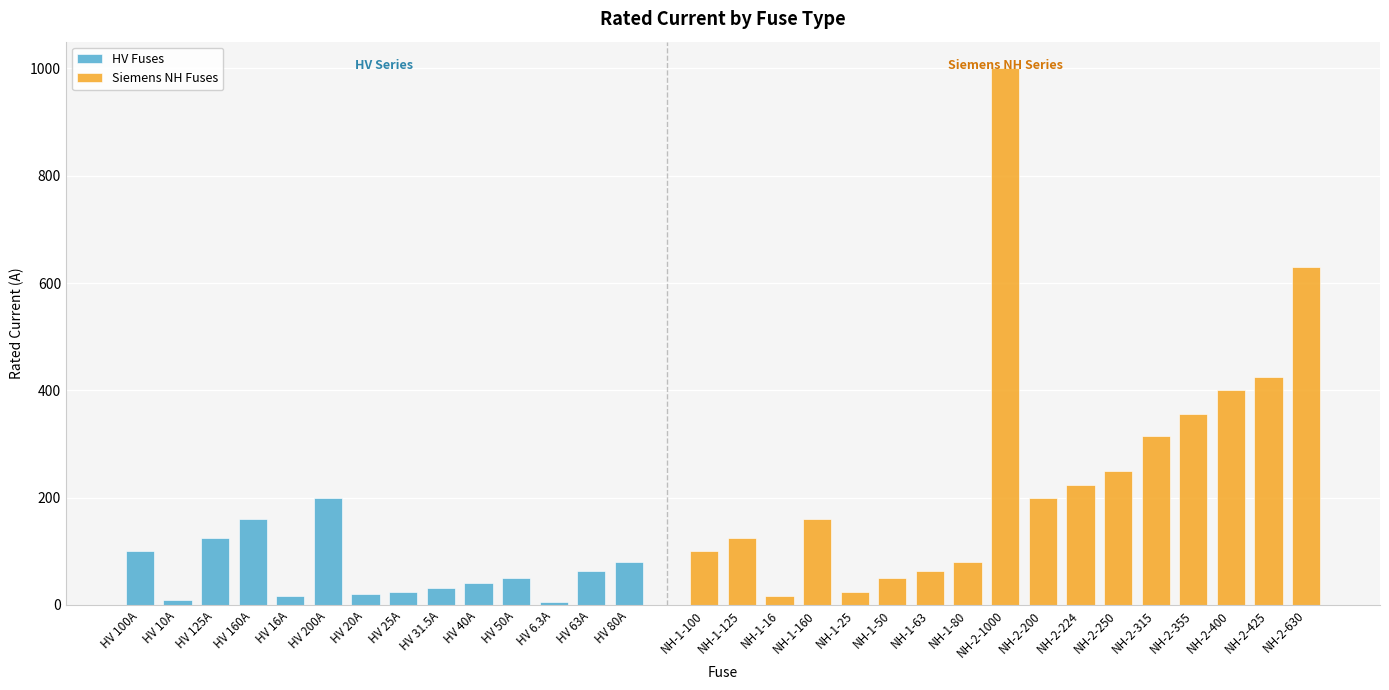

What is the label of the 10th bar from the right?

NH-1-80